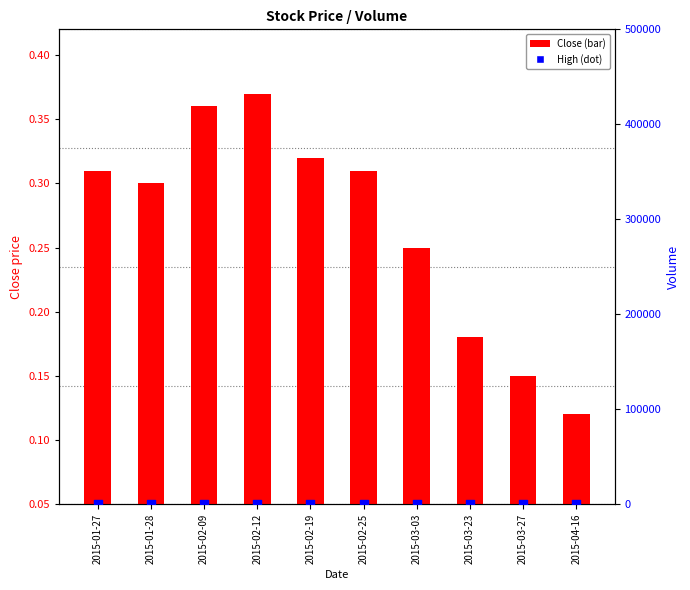

At which category is the sum across all series the highest?

2015-02-12